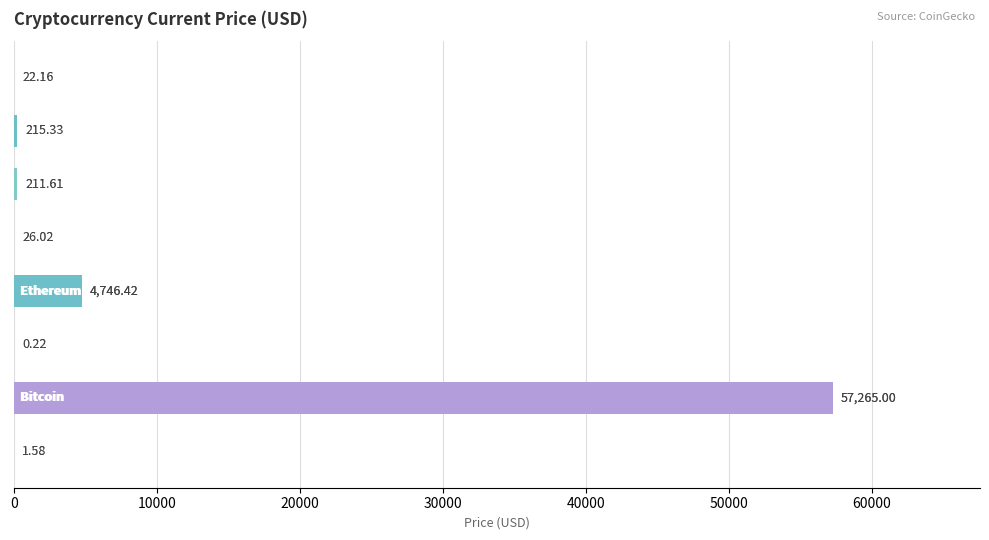

What is the sum of all values?

62488.3